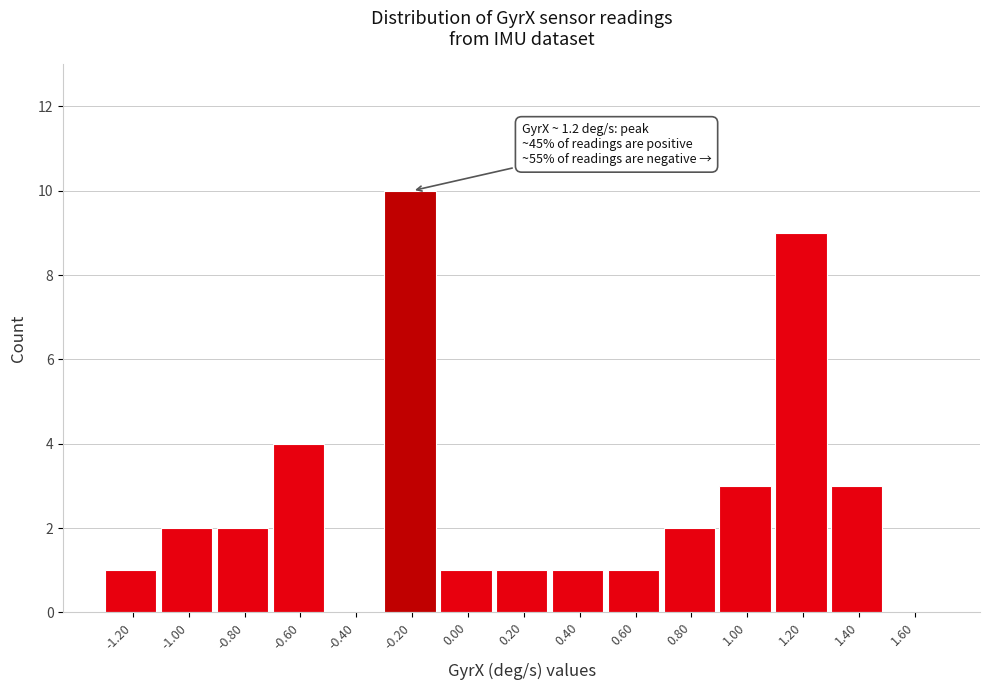

Reading left to right, what are all the values shown in this chart?

-1.20=1	-1.00=2	-0.80=2	-0.60=4	-0.40=0	-0.20=10	0.00=1	0.20=1	0.40=1	0.60=1	0.80=2	1.00=3	1.20=9	1.40=3	1.60=0